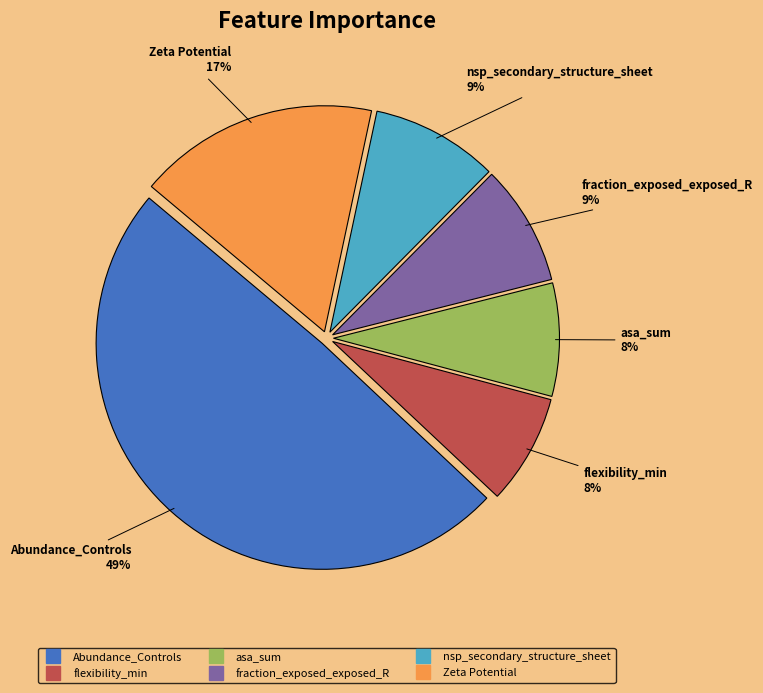

To the nearest percent, what is the average slice percentage?

17%